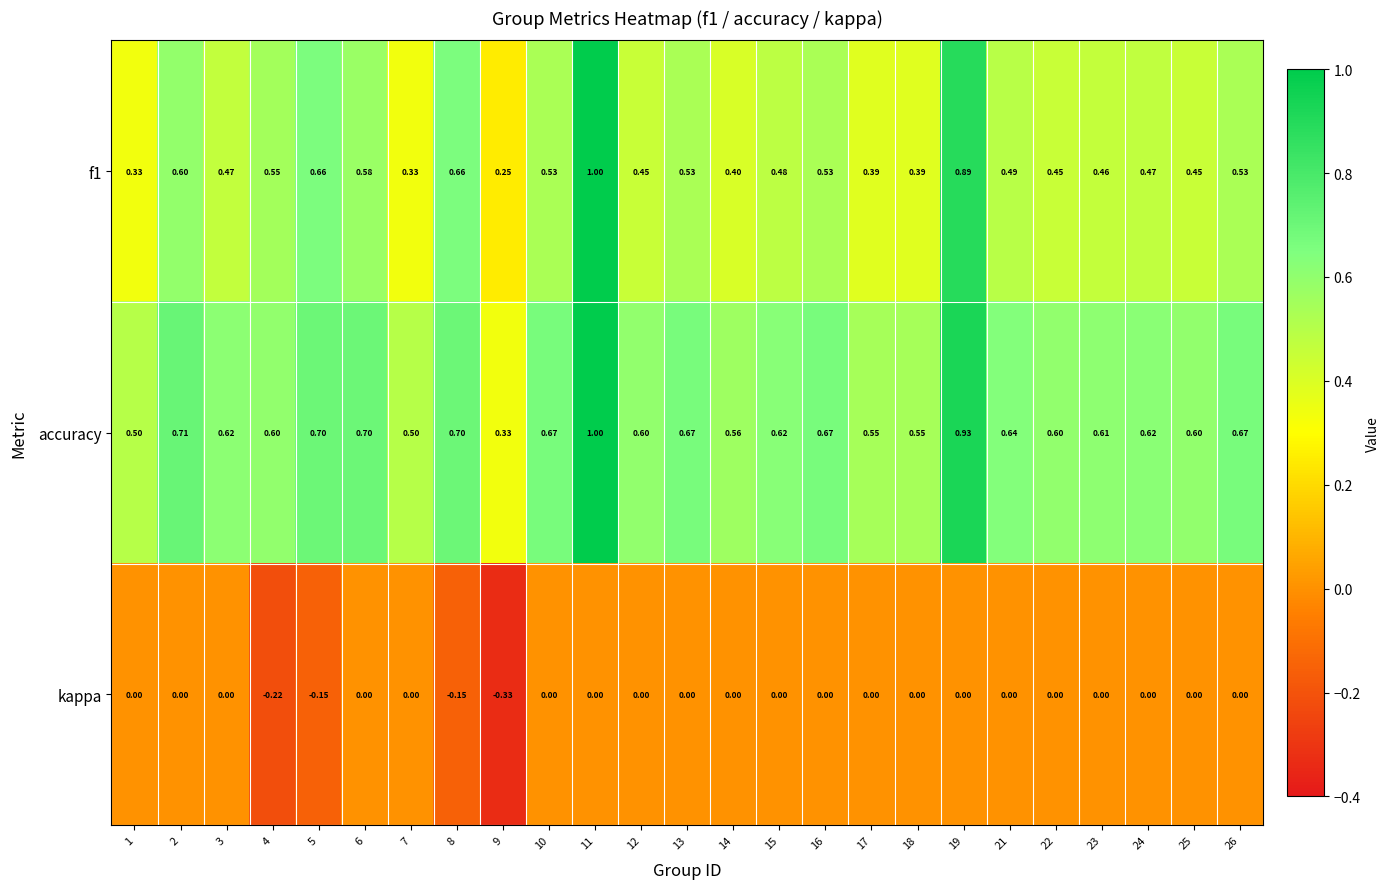

List the series in order of their overall mean, lowest first.

kappa, f1, accuracy